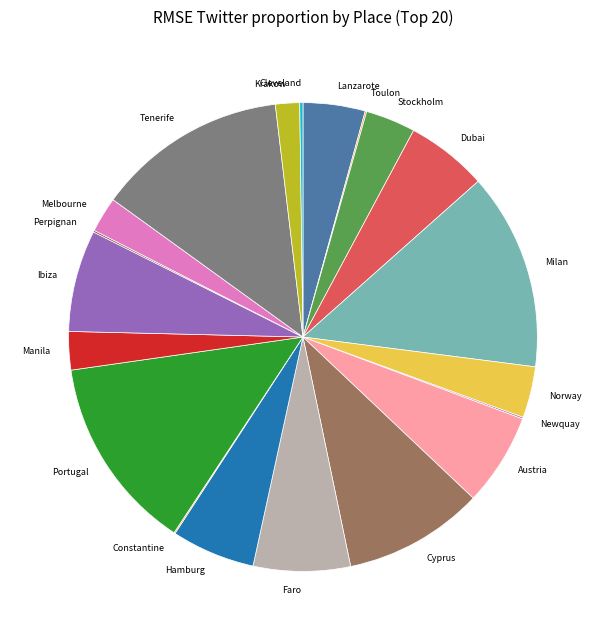

Between Austria and Stockholm, which is larger?

Austria